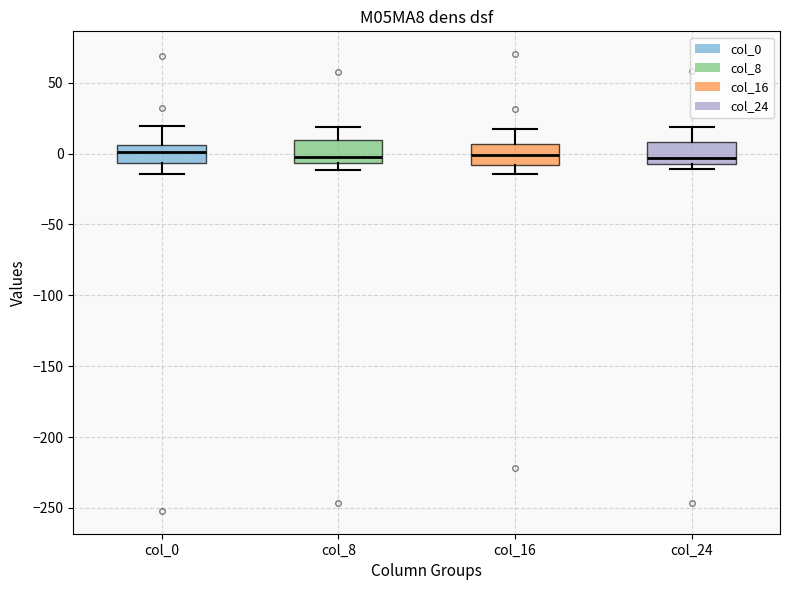

Where does the upper whisker of the box for col_16 end on the y-axis? The values are not printed on the chart, so give them approximately, as read against the axis.

15